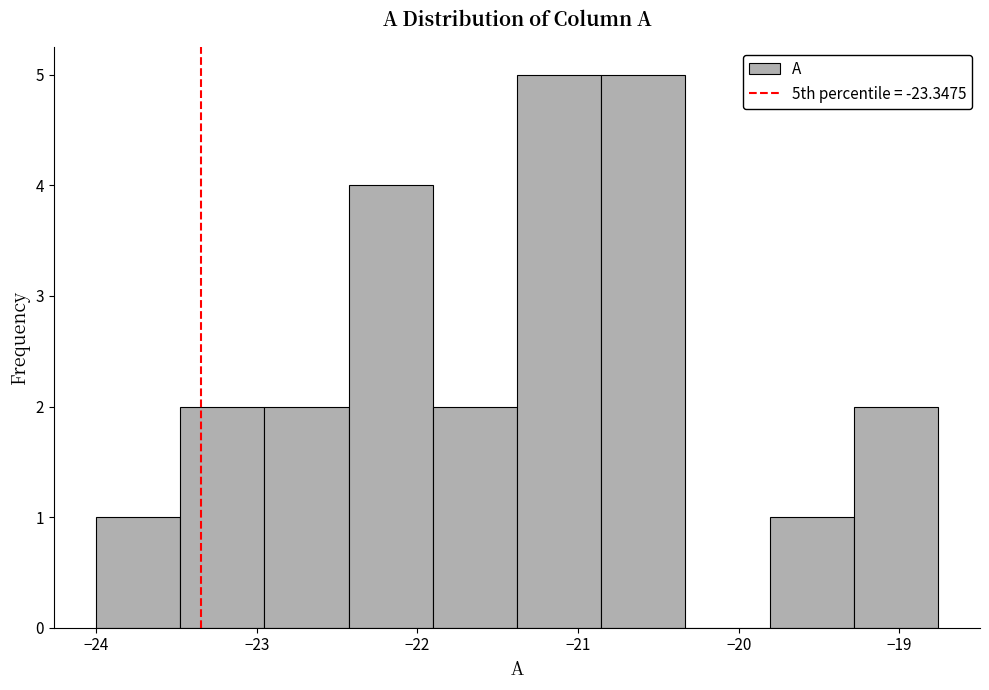

Reading left to right, transcribe this chart: for each bar, give the range it covers on the x-axis and its height. Neither the bar edges nor the heights are printed on the chart, so give them approximately, as read against the axes.

-24.0 to -23.5: 1
-23.5 to -23.0: 2
-23.0 to -22.4: 2
-22.4 to -21.9: 4
-21.9 to -21.4: 2
-21.4 to -20.9: 5
-20.9 to -20.3: 5
-20.3 to -19.8: 0
-19.8 to -19.3: 1
-19.3 to -18.8: 2